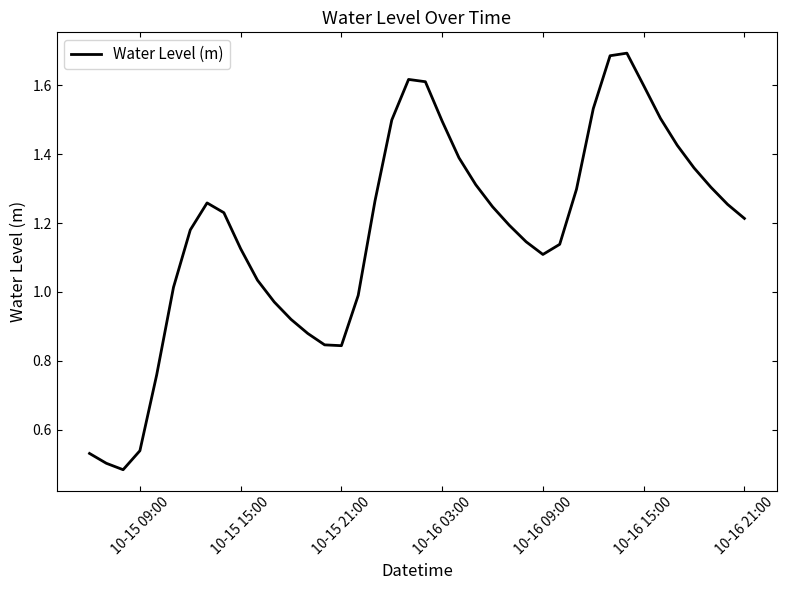

What is the minimum value shown in the chart?

0.5